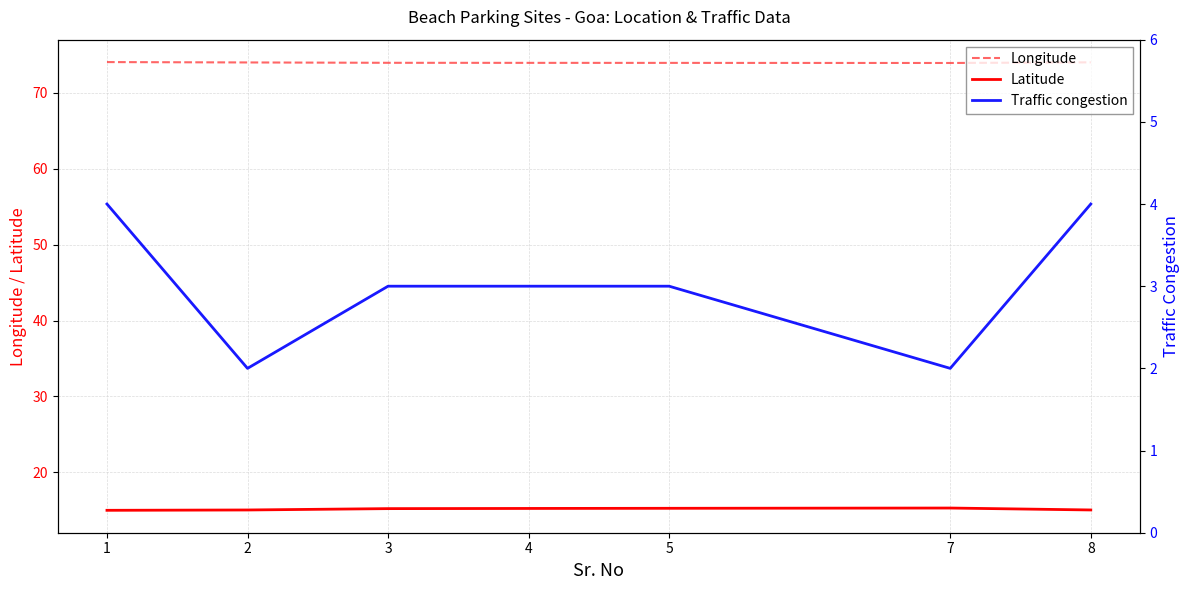

What value does the Traffic congestion series have at 4?

3.0